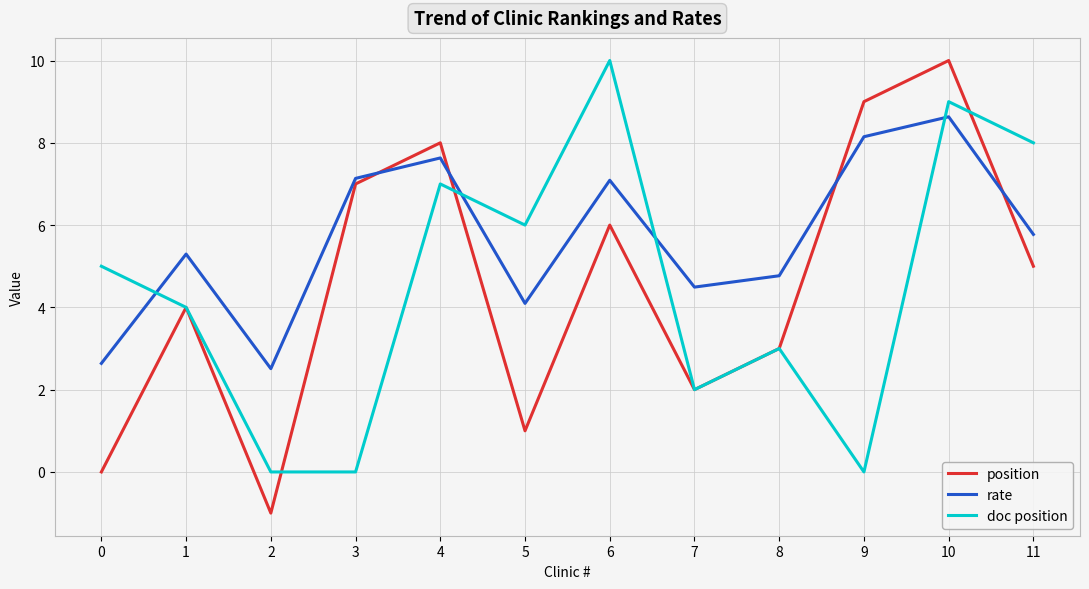

Is the value of rate at 0 greater than the value of doc position at 5?

No